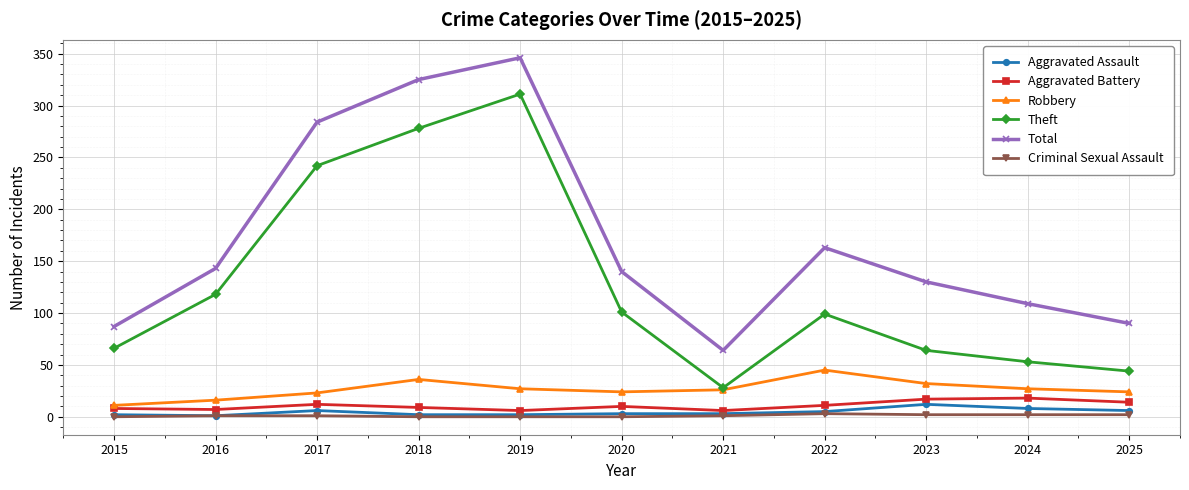

Is it true that Aggravated Assault equals 2 at 2015?

True